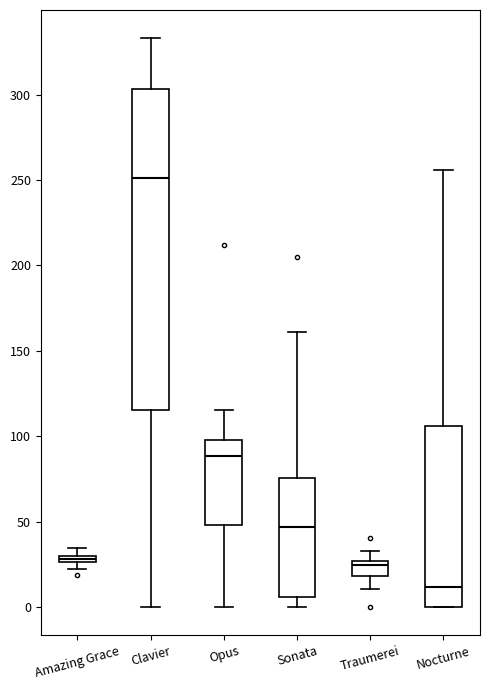

Which box has the highest median line?

Clavier